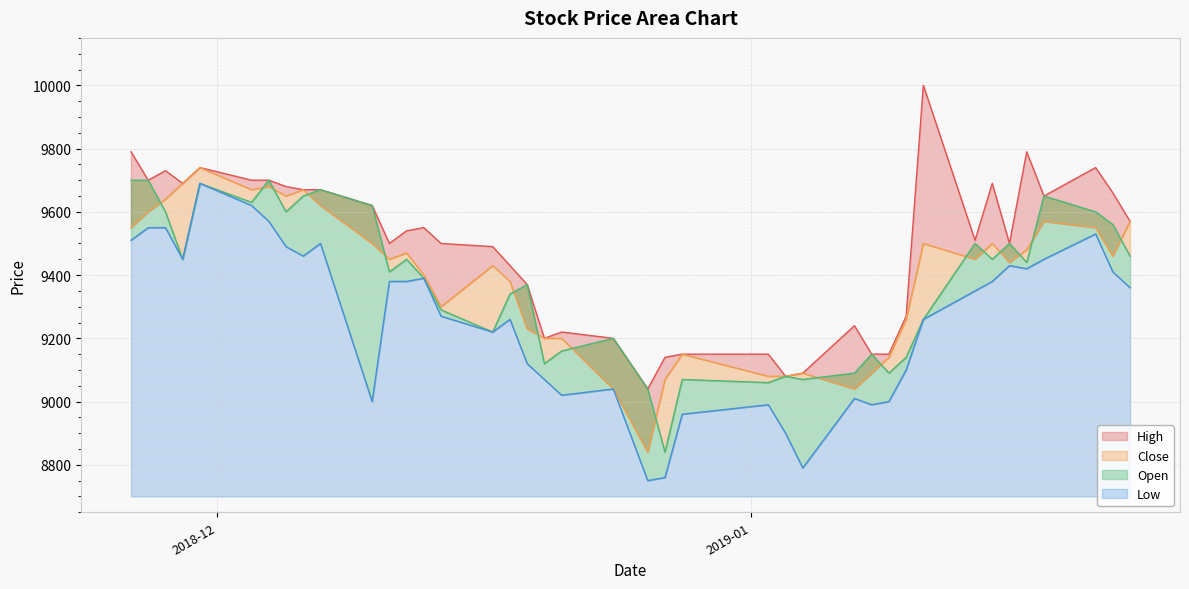

True or false: Close and High intersect in this chart.

False